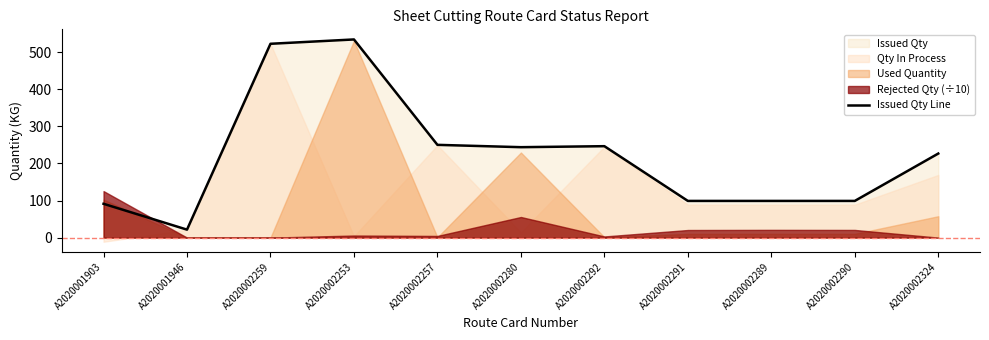

Approximately how many times larger is the value at A2020002289 compared to A2020002324?

0.4